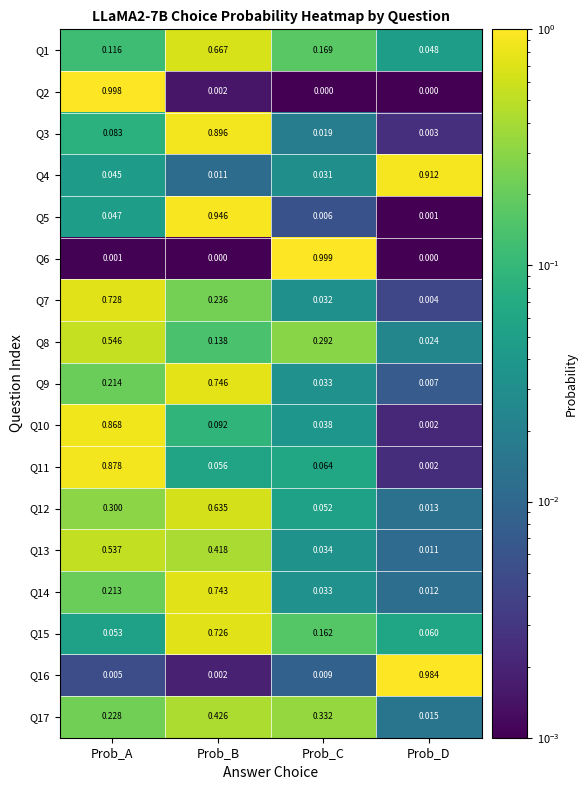

At which label does Q6 reach its peak?

Prob_C